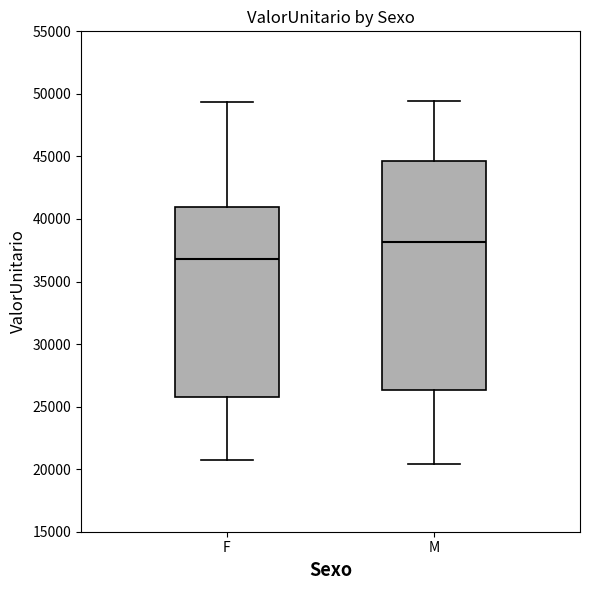

Reading left to right, read every box against the y-axis: the position of its median line, the range the box covers, and the ends of its whiskers. The values are not printed on the chart, so give them approximately, as read against the axis.

F: median 37000, box 26000 to 41000, whiskers 20500 to 49500
M: median 38000, box 26500 to 44500, whiskers 20500 to 49500